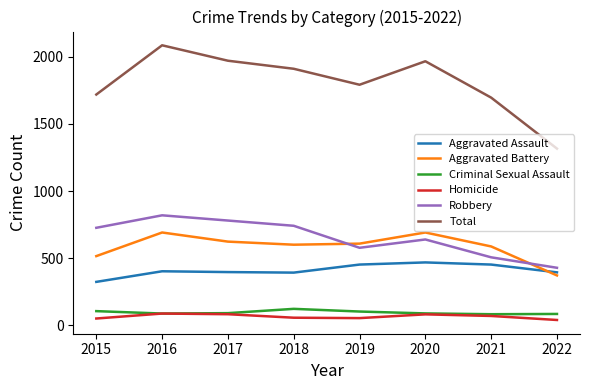

True or false: Robbery and Aggravated Assault intersect in this chart.

False